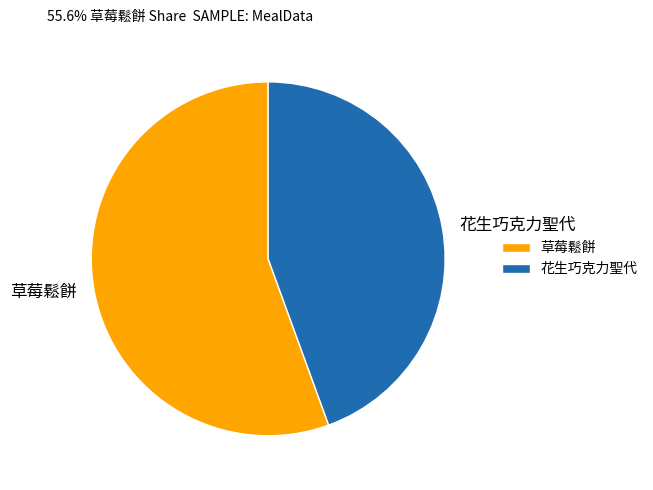

What is the ratio of the value at 花生巧克力聖代 to the value at 草莓鬆餅?

0.8